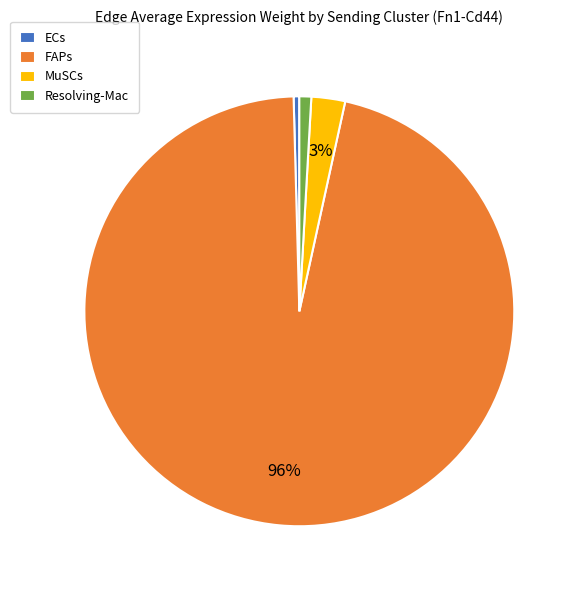

What is the largest slice in the pie chart?

FAPs